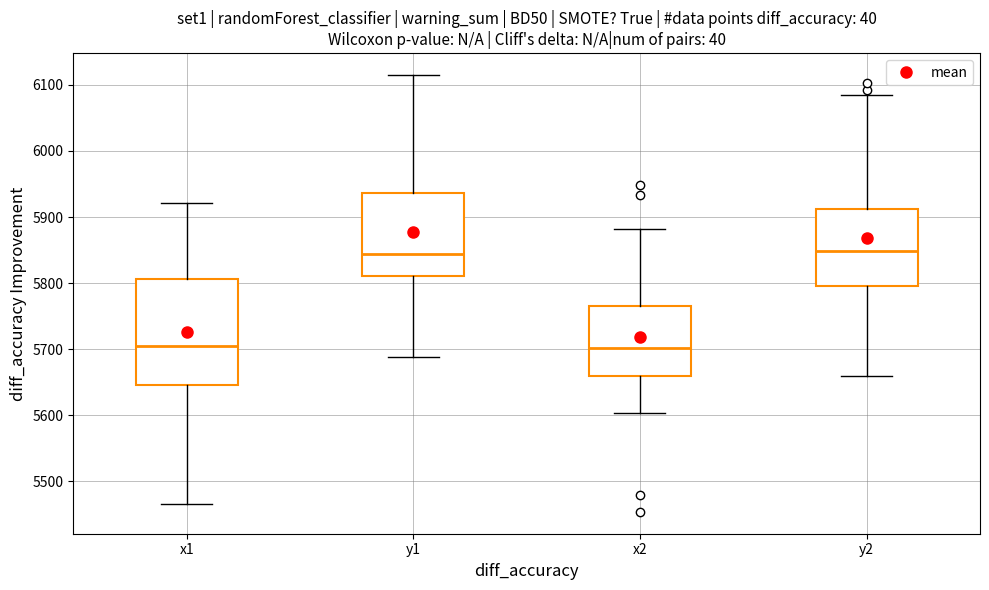

Reading left to right, transcribe this box plot: for each box, give where its median line is, the range the box spans, and where its two whiskers end, as read against the y-axis. The values are not printed on the chart, so give them approximately, as read against the axis.

x1: median 5700, box 5650 to 5810, whiskers 5470 to 5920
y1: median 5840, box 5810 to 5940, whiskers 5690 to 6120
x2: median 5700, box 5660 to 5760, whiskers 5600 to 5880
y2: median 5850, box 5800 to 5910, whiskers 5660 to 6090